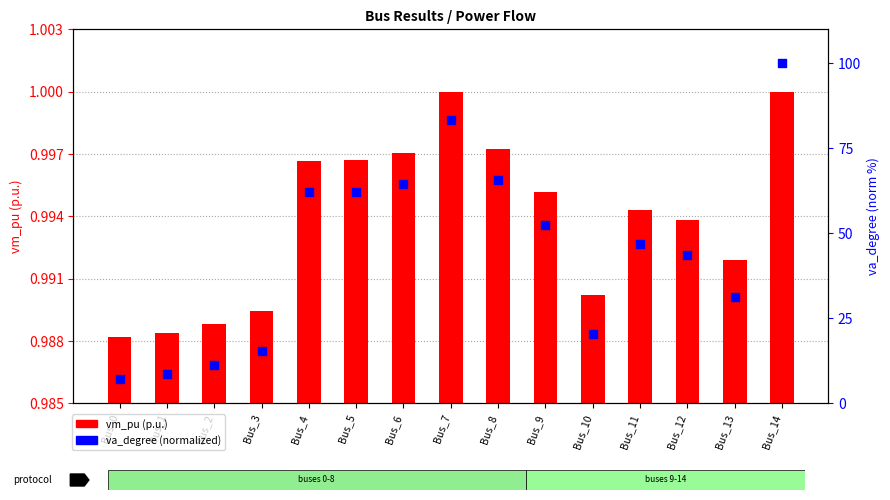

Which series has the largest total across all categories?

va_degree